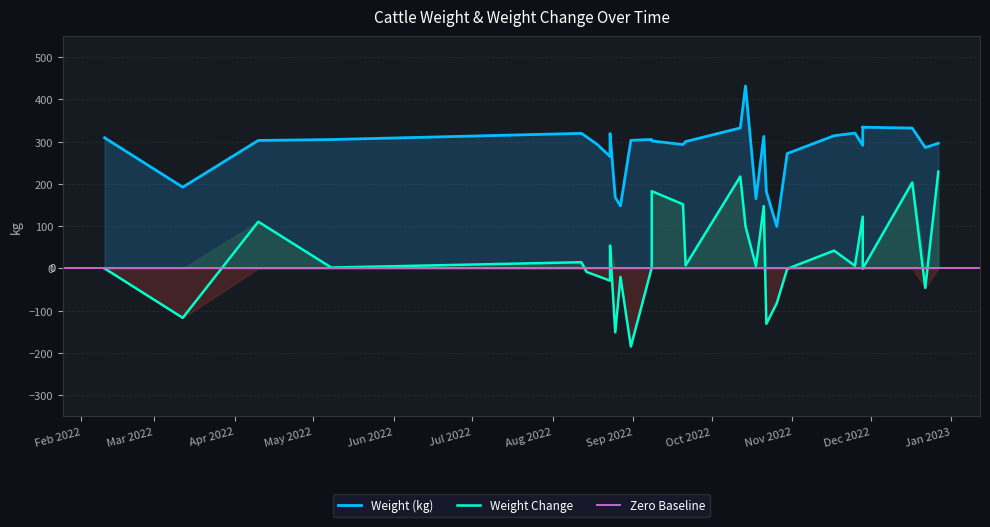

Reading left to right, what are all the values shown in this chart?

Weight: 02/10/2022=309.1	03/12/2022=192.2	04/10/2022=302.8	05/08/2022=304.9	08/12/2022=319.6	08/14/2022=311.2	08/18/2022=293.8	08/23/2022=264.9	08/23/2022=319.1	08/25/2022=167.9	08/27/2022=147.9	08/31/2022=303.1	09/08/2022=305.1	09/08/2022=301.7	09/20/2022=293.0	09/21/2022=300.1	10/12/2022=332.4	10/14/2022=431.6	10/18/2022=165.0	10/21/2022=312.4	10/22/2022=181.5	10/26/2022=99.3	10/30/2022=271.8	11/17/2022=313.9	11/25/2022=320.1	11/28/2022=291.2	11/28/2022=334.4	11/28/2022=334.1	12/17/2022=332.0	12/22/2022=286.0	12/27/2022=296.2
prev_diff: 02/10/2022=0.0	03/12/2022=-116.9	04/10/2022=110.5	05/08/2022=2.1	08/12/2022=14.7	08/14/2022=-8.4	08/18/2022=-17.4	08/23/2022=-28.9	08/23/2022=54.2	08/25/2022=-151.2	08/27/2022=-20.0	08/31/2022=-184.8	09/08/2022=2.0	09/08/2022=182.9	09/20/2022=151.7	09/21/2022=7.1	10/12/2022=217.5	10/14/2022=99.2	10/18/2022=5.7	10/21/2022=147.5	10/22/2022=-130.9	10/26/2022=-82.2	10/30/2022=-0.9	11/17/2022=42.2	11/25/2022=6.2	11/28/2022=122.6	11/28/2022=43.2	11/28/2022=-0.3	12/17/2022=203.5	12/22/2022=-46.0	12/27/2022=228.9